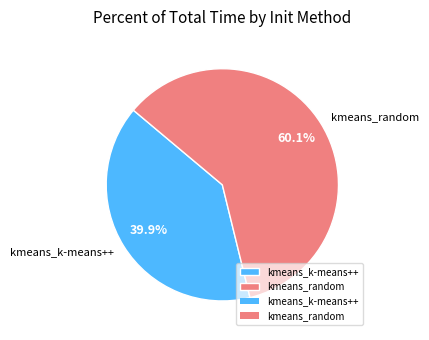

The kmeans_random slice represents 60% of the pie. True or false?

True